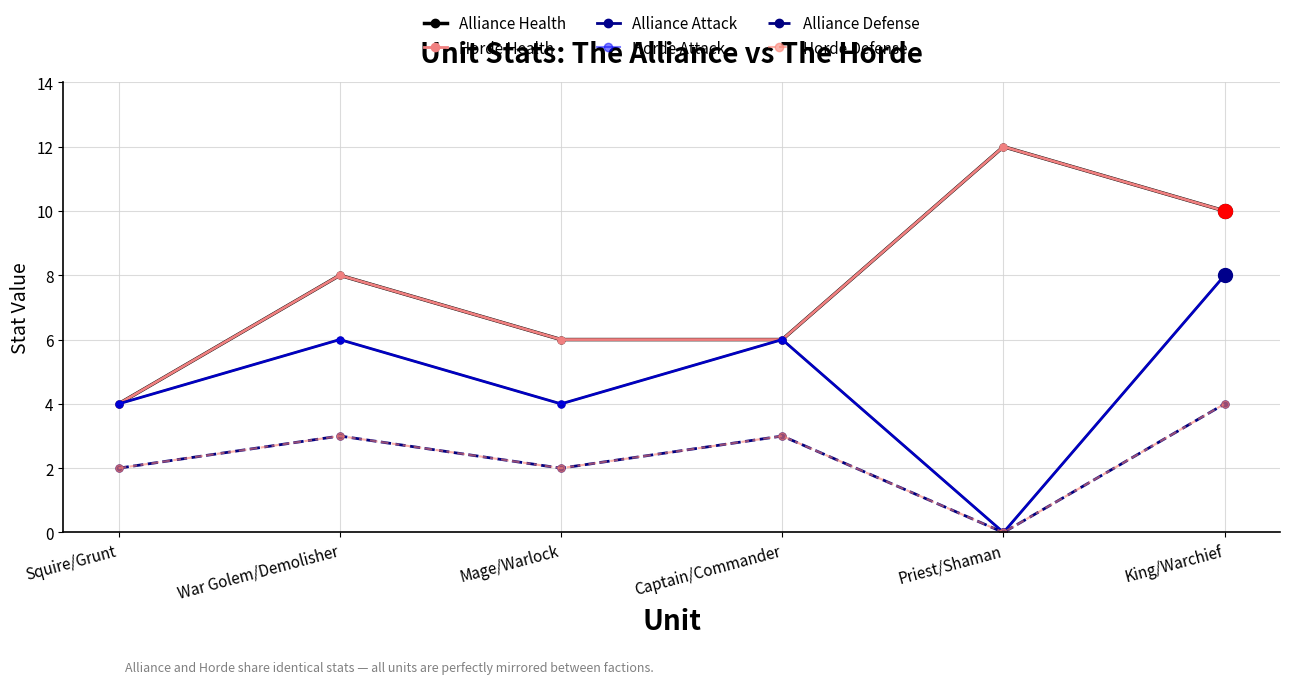

Between War Golem/Demolisher and King/Warchief, which is larger?

King/Warchief